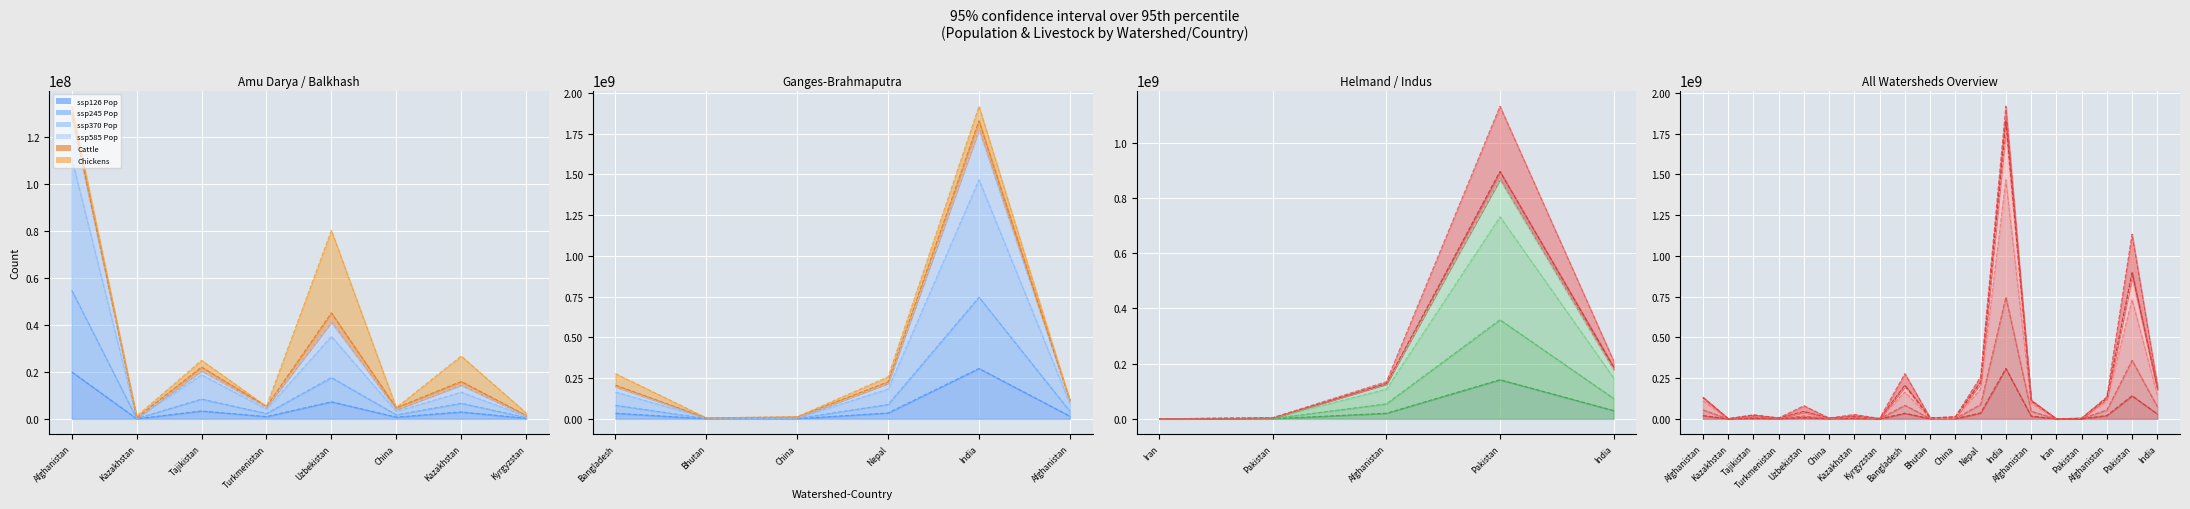

How many data points in ssp126 Population are less than 3351856?

9